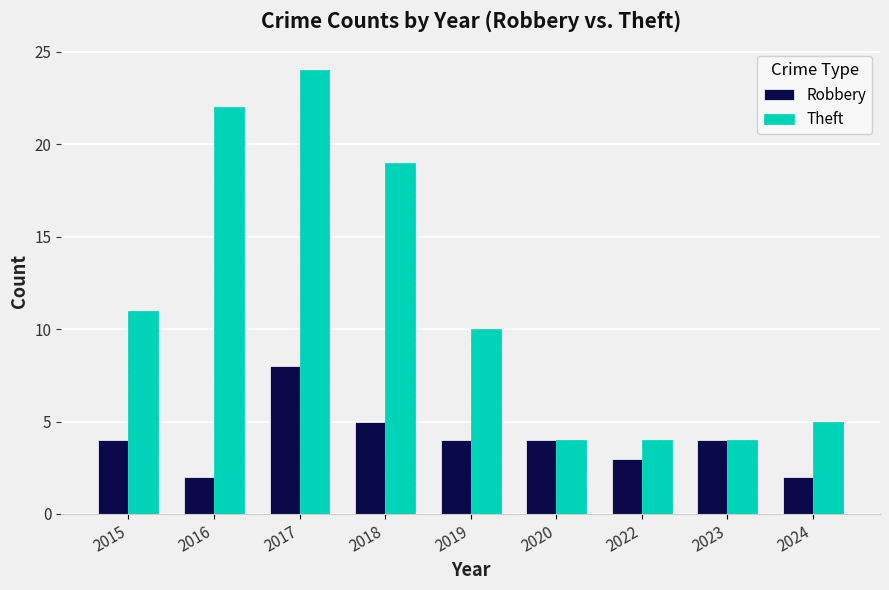

What is the approximate value of Robbery at 2019?

4